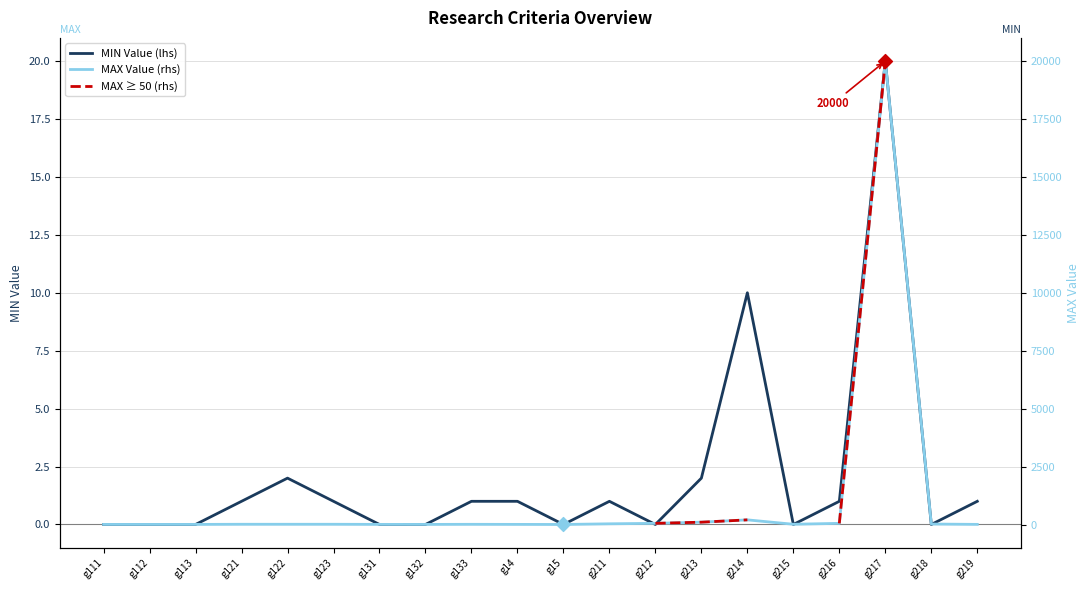

At how many categories does at least one series exceed 9866?

1